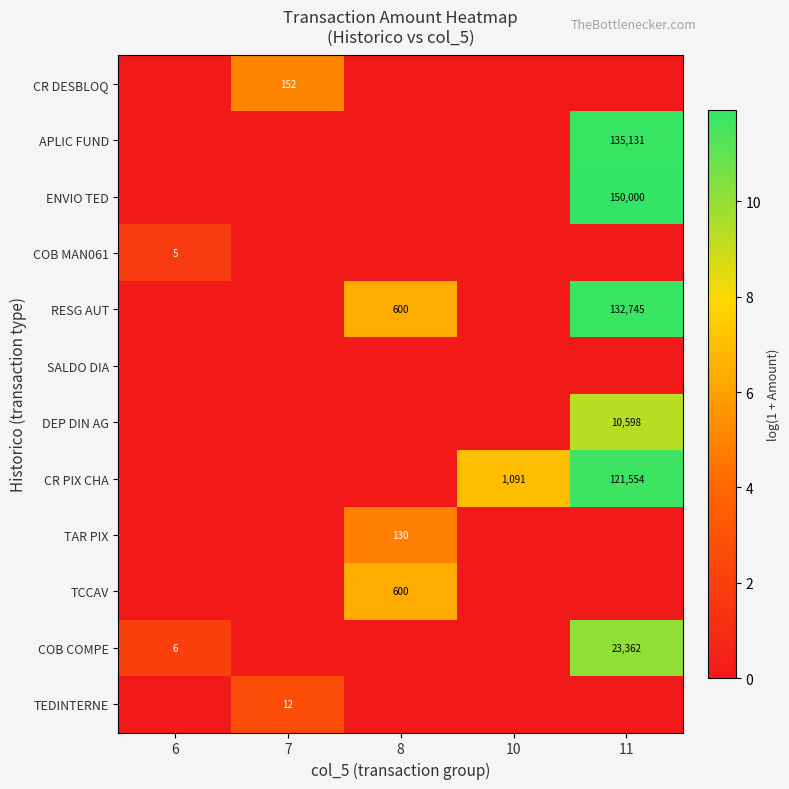

True or false: RESG AUT has a value of 263 at 8.

False